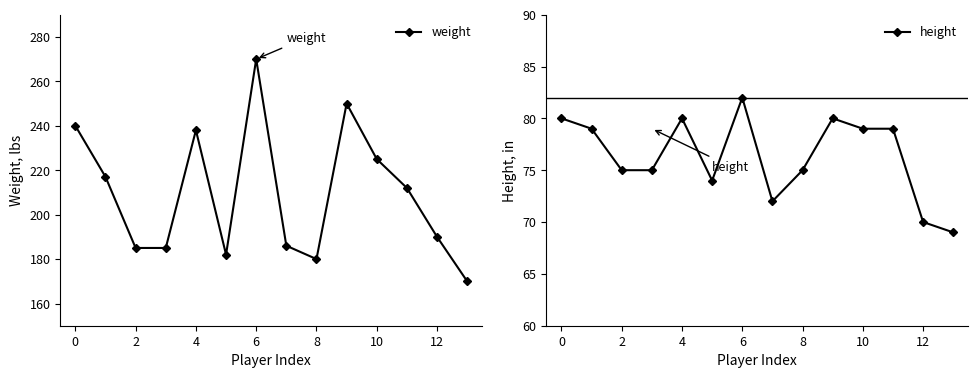

How many values in the weight series exceed 212?

6